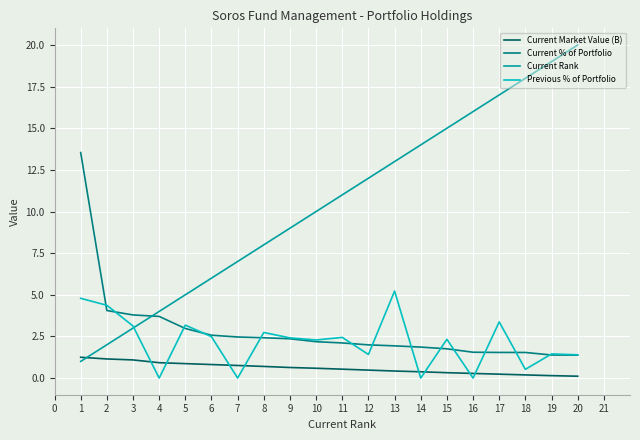

Is it true that Previous % of Portfolio equals 1.6 at 4?

False